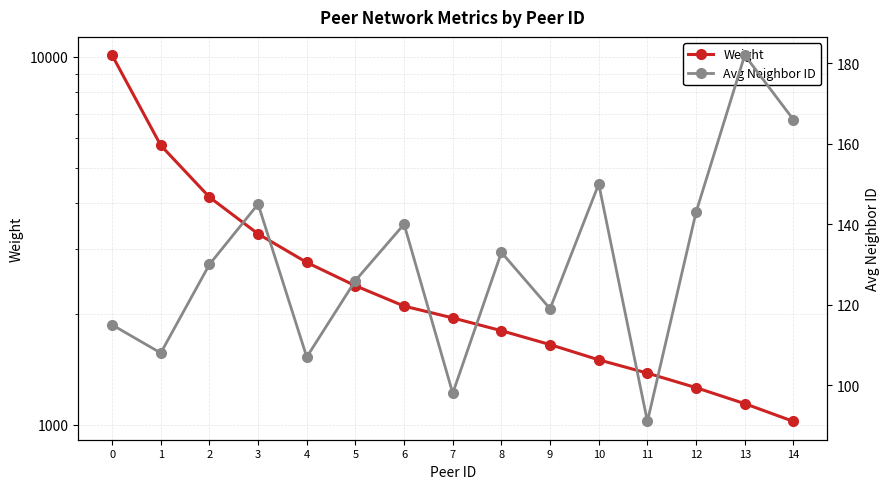

How many values in the Weight series are below 1950?

7